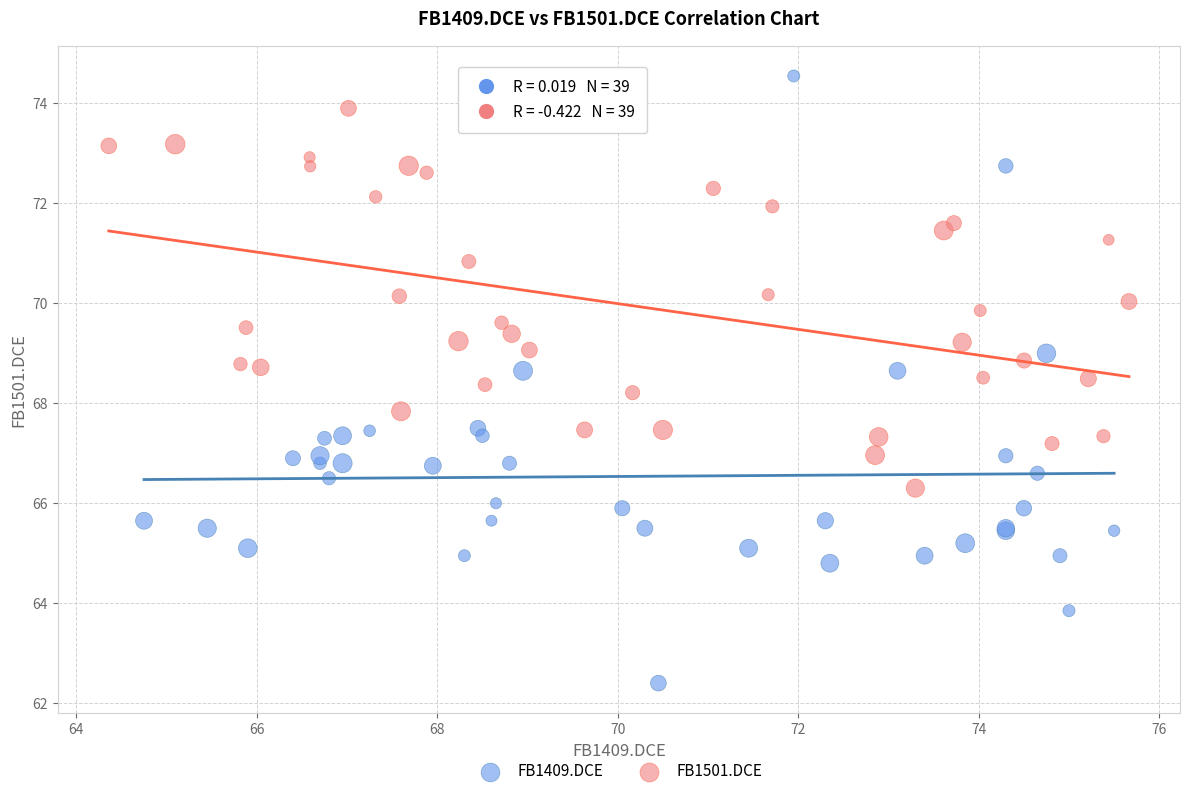

Which series has the widest spread of Y values?

FB1409.DCE